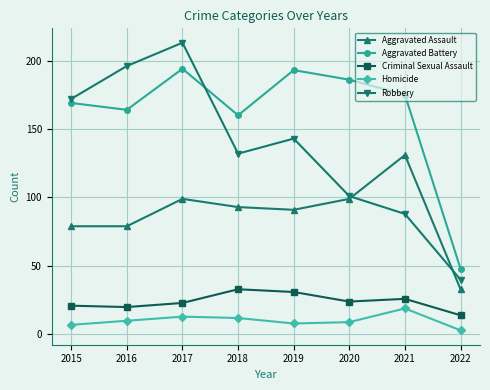

Between 2015 and 2016, which series saw the biggest shift?

Robbery